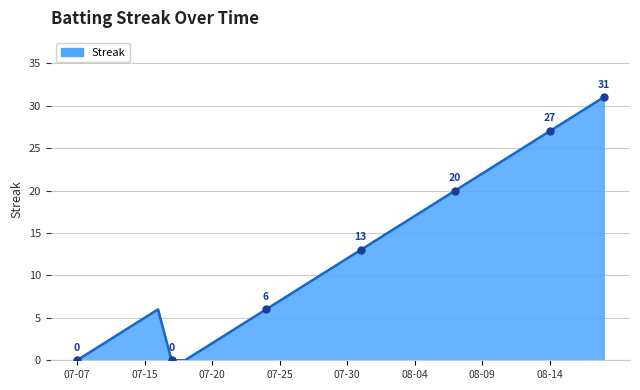

What is the greatest value displayed?

31